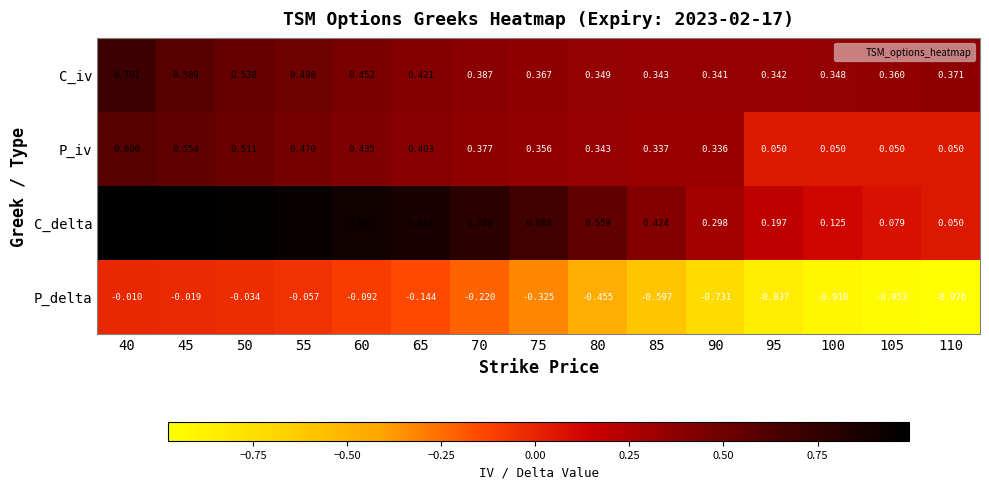

Which series has the widest spread of values?

P_delta